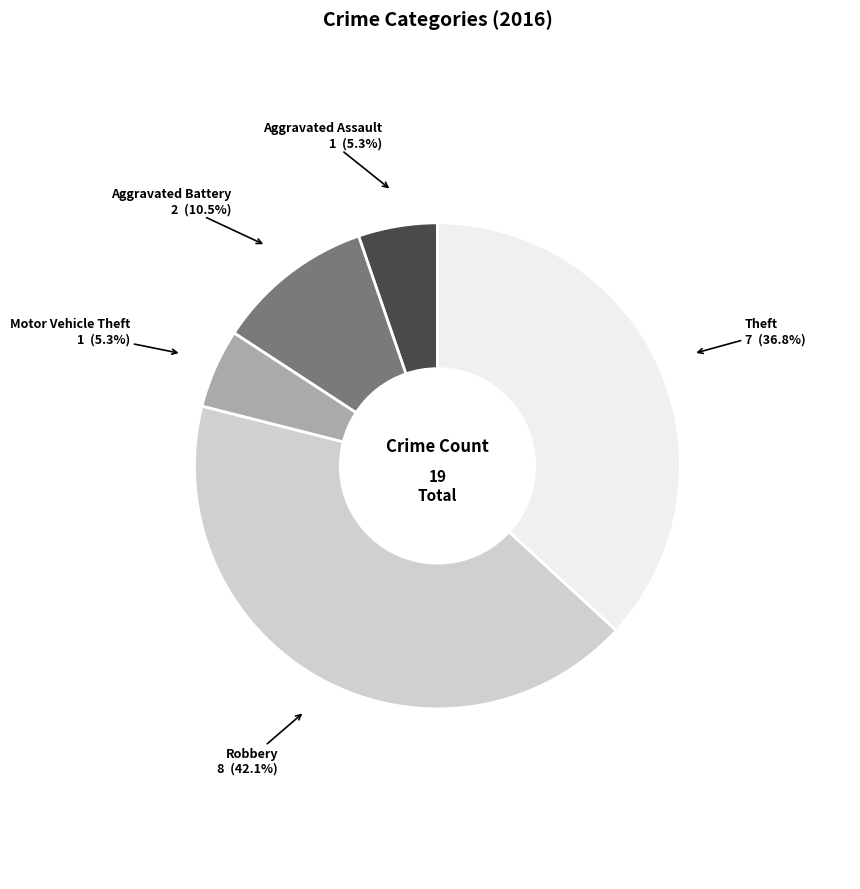

Is there a majority slice in this chart?

No